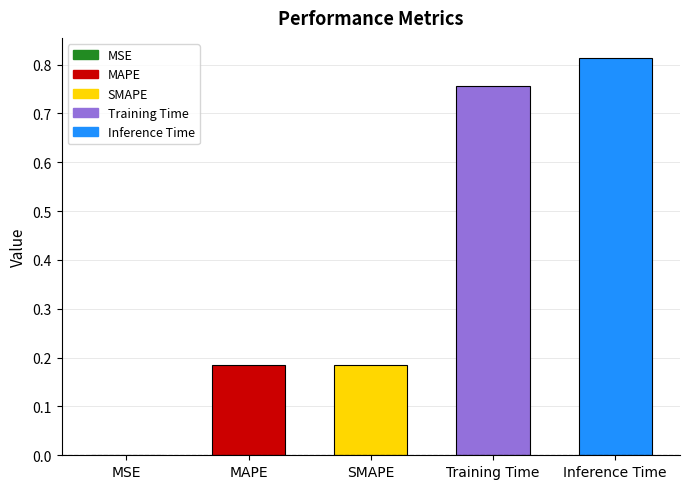

Rank the categories by value from highest to lowest.

Inference Time, Training Time, MAPE, SMAPE, MSE